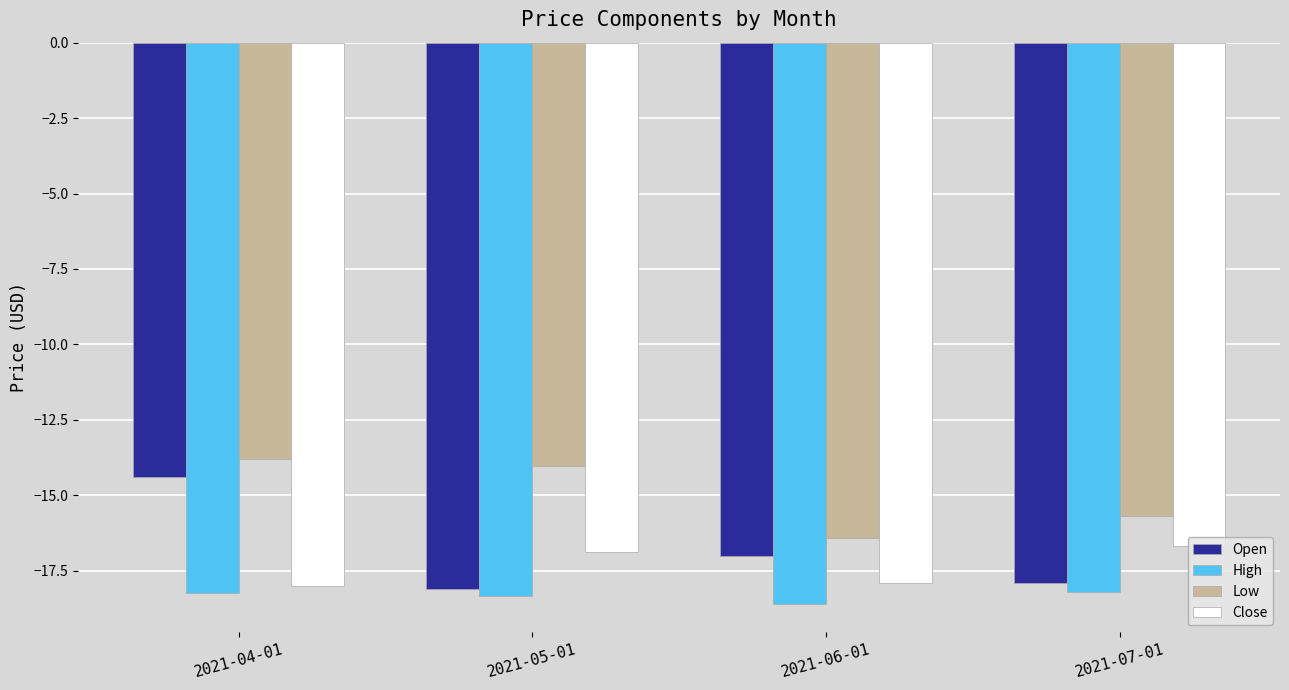

What is the label of the 4th bar from the left?

2021-07-01